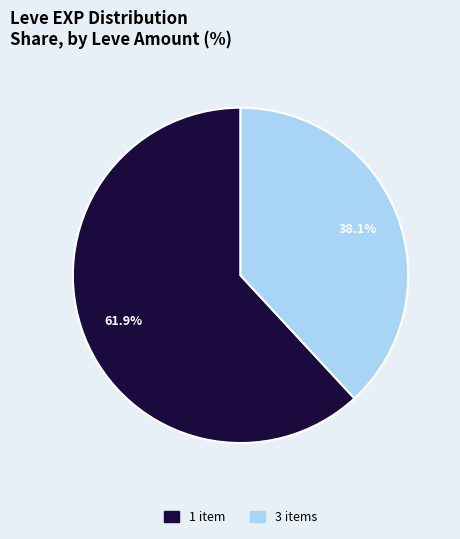

Count the number of slices in the pie.

2